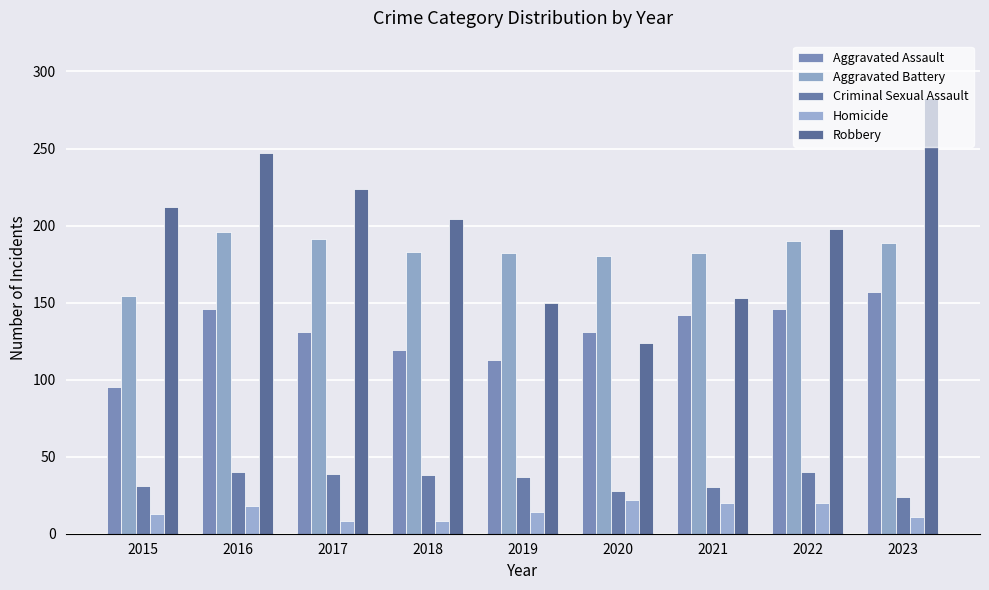

Reading left to right, list all the values displayed in this chart.

Aggravated Assault: 2015=95	2016=146	2017=131	2018=119	2019=113	2020=131	2021=142	2022=146	2023=157
Aggravated Battery: 2015=154	2016=196	2017=191	2018=183	2019=182	2020=180	2021=182	2022=190	2023=189
Criminal Sexual Assault: 2015=31	2016=40	2017=39	2018=38	2019=37	2020=28	2021=30	2022=40	2023=24
Homicide: 2015=13	2016=18	2017=8	2018=8	2019=14	2020=22	2021=20	2022=20	2023=11
Robbery: 2015=212	2016=247	2017=224	2018=204	2019=150	2020=124	2021=153	2022=198	2023=283